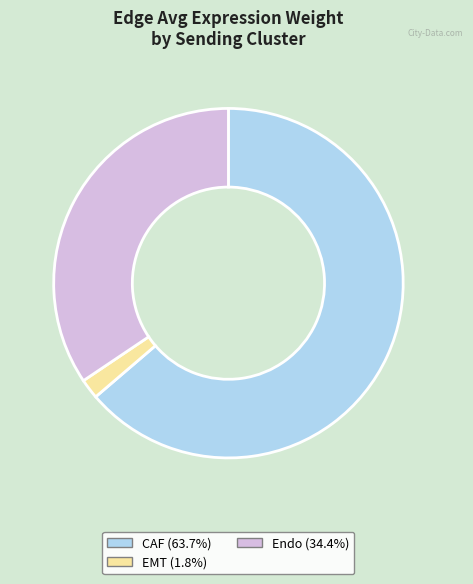

Is there any slice that represents more than half of the pie?

Yes